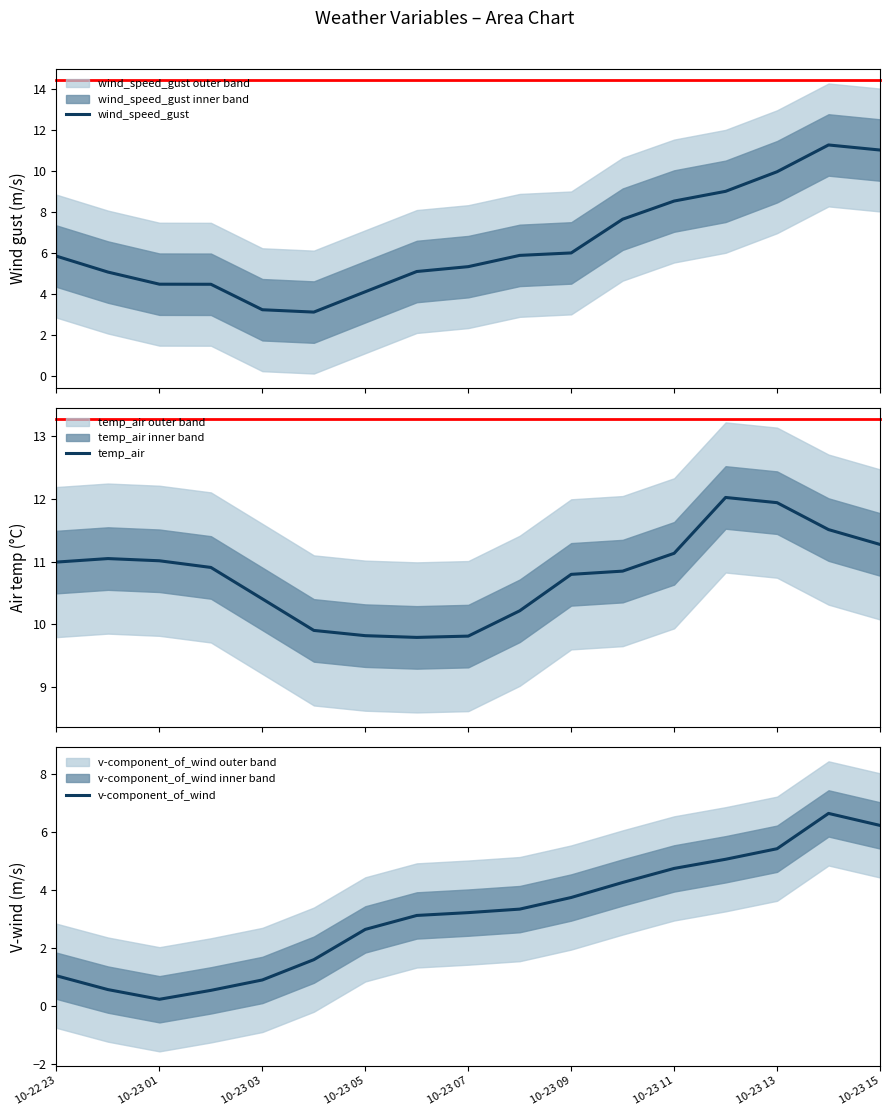

The value of wind_speed_gust at 10-23 09 is 3.6. True or false?

False